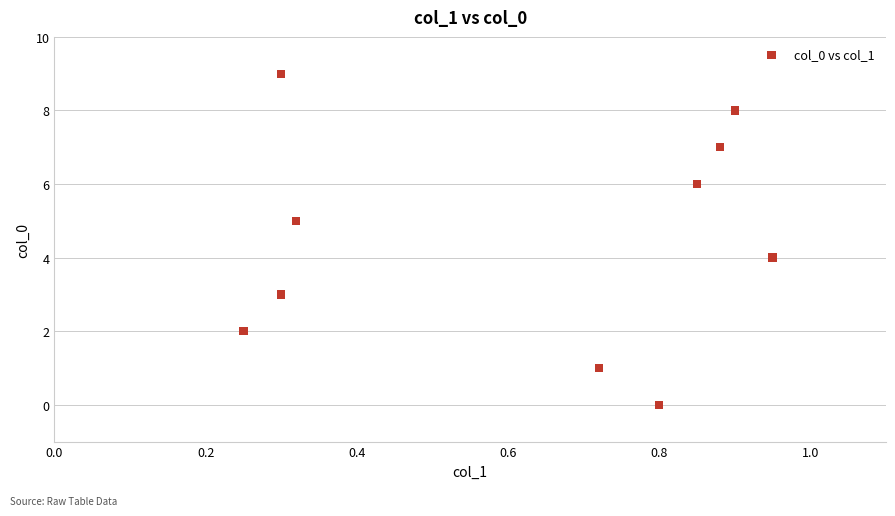

What is the range of Y values (max minus min)?

9